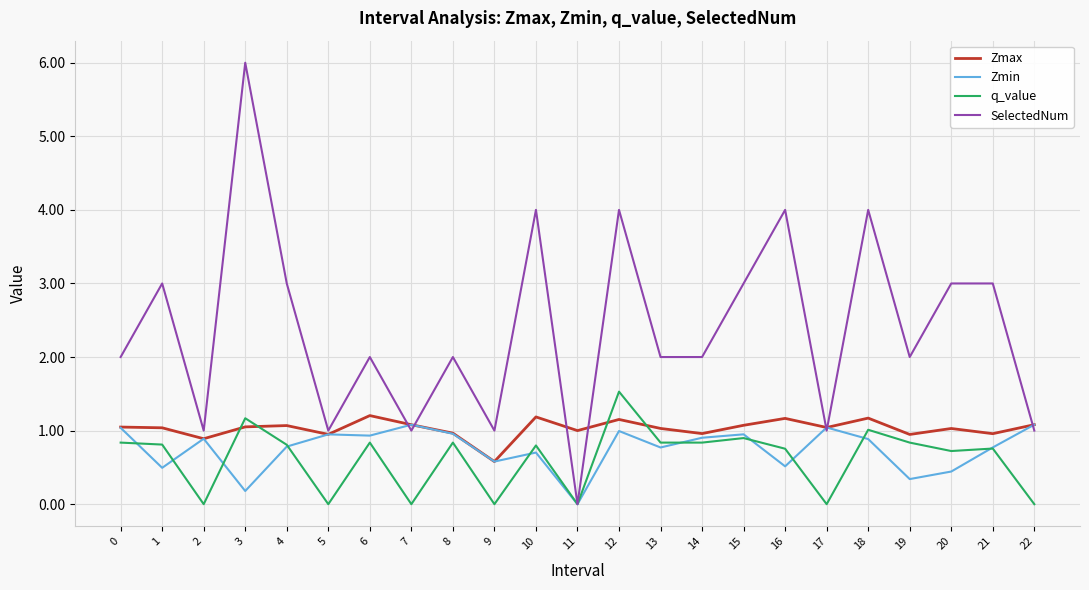

At which category is the sum across all series the highest?

3